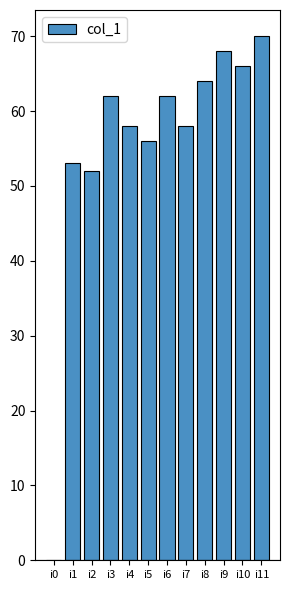

Does the chart contain stacked bars?

No